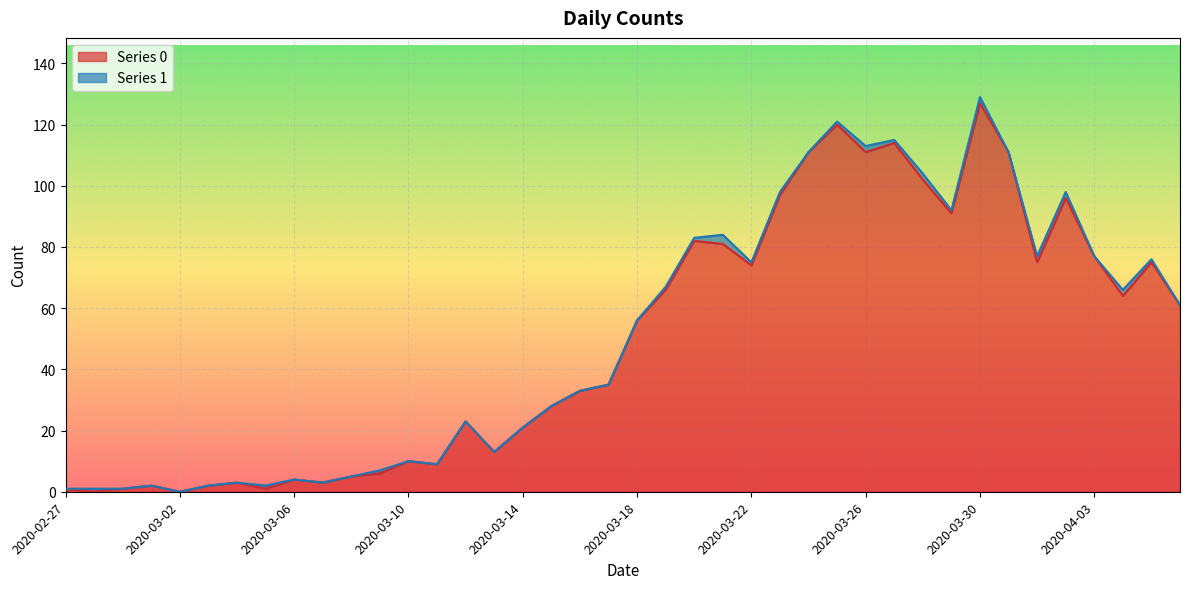

What is the sum of the values at 2020-04-02 and 2020-03-18?

152